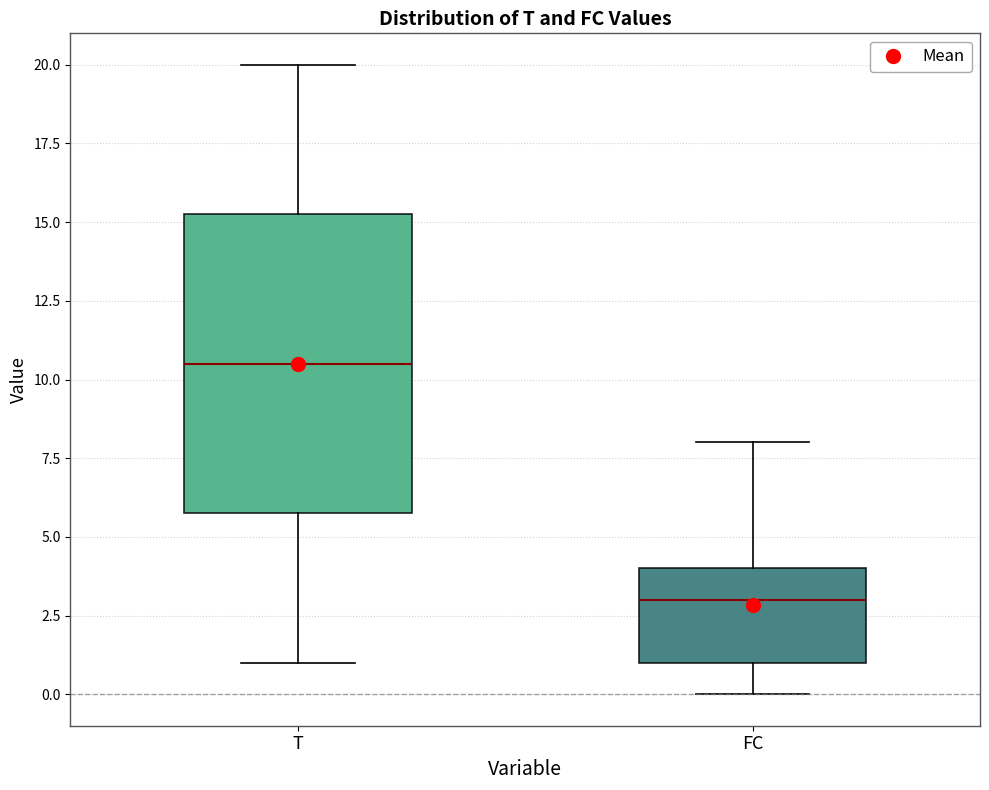

Where is the upper edge of the box for T on the y-axis? The values are not printed on the chart, so give them approximately, as read against the axis.

15.5